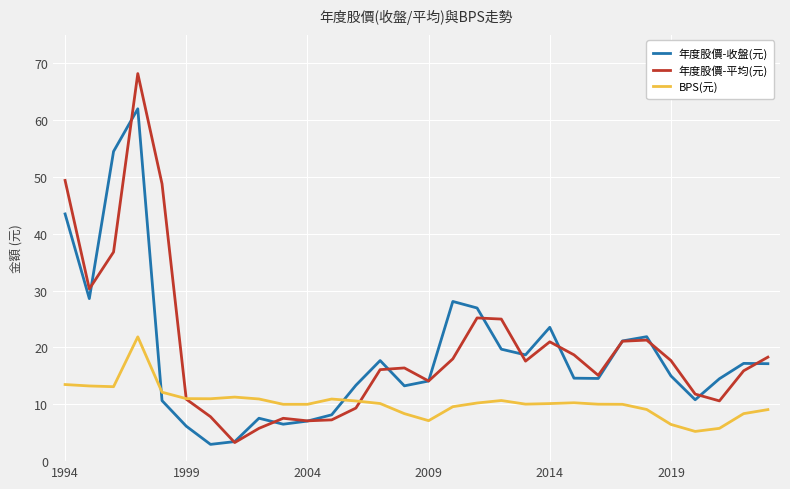

What is the maximum value for 年度股價-收盤(元)?

62.0